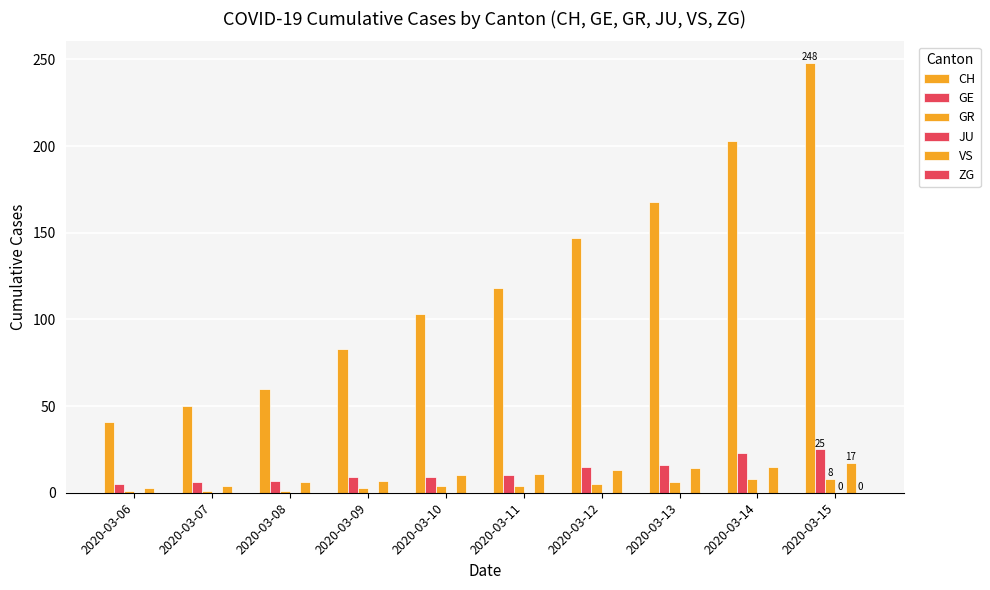

At 2020-03-08, list the series in order from largest to smallest.

CH, GE, VS, GR, JU, ZG